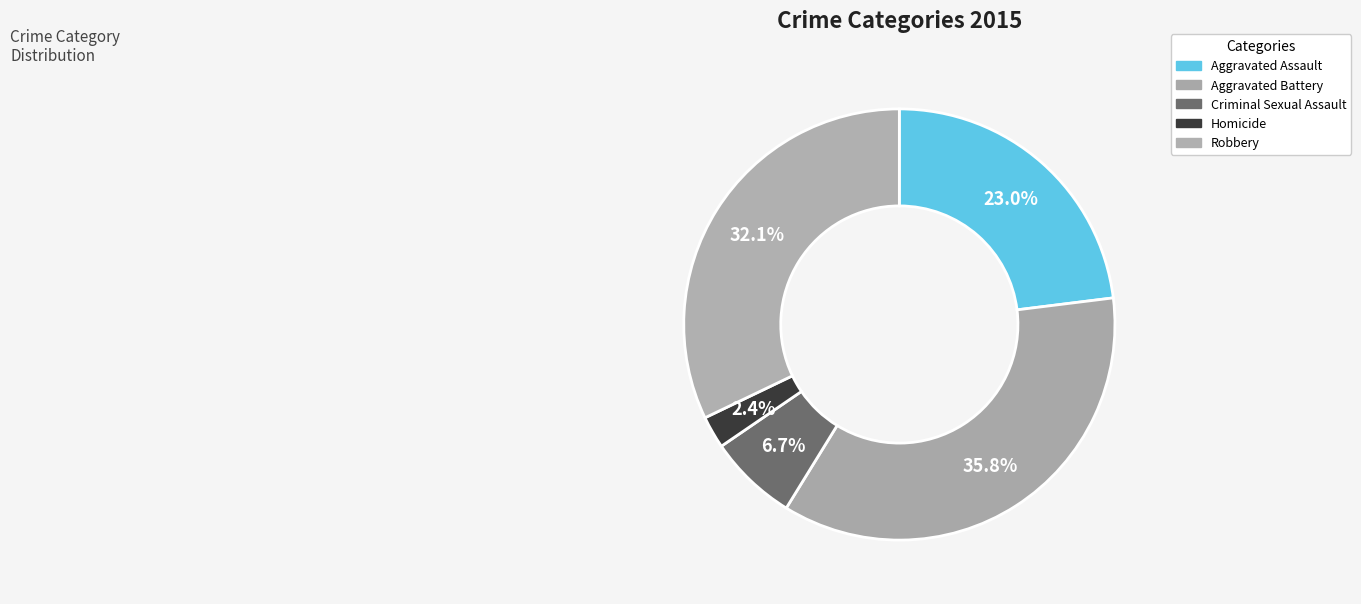

Rank the categories by value from lowest to highest.

Homicide, Criminal Sexual Assault, Aggravated Assault, Robbery, Aggravated Battery